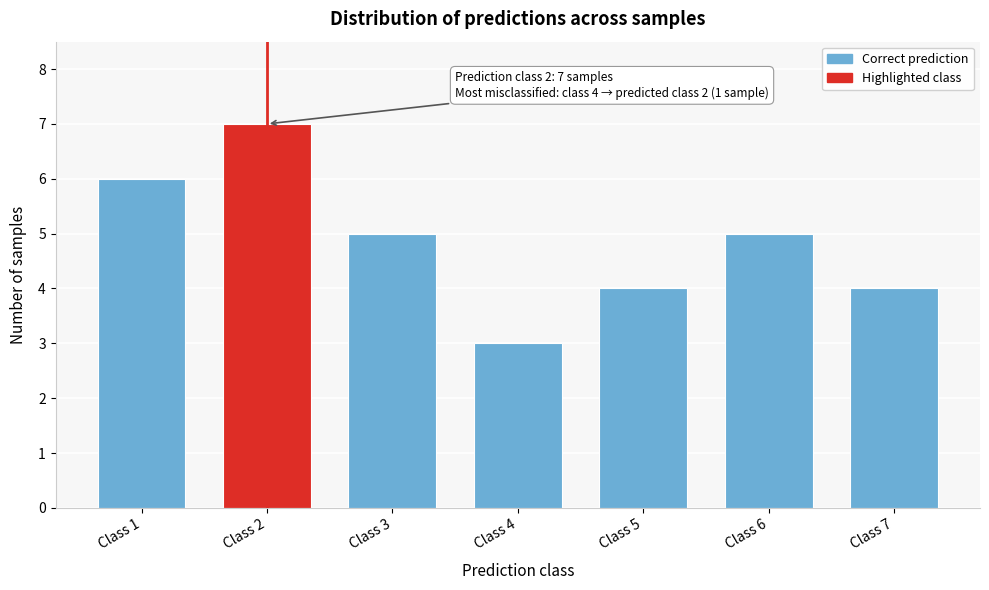

Reading right to left, extract all data points from this chart.

Class 7=4	Class 6=5	Class 5=4	Class 4=3	Class 3=5	Class 2=7	Class 1=6